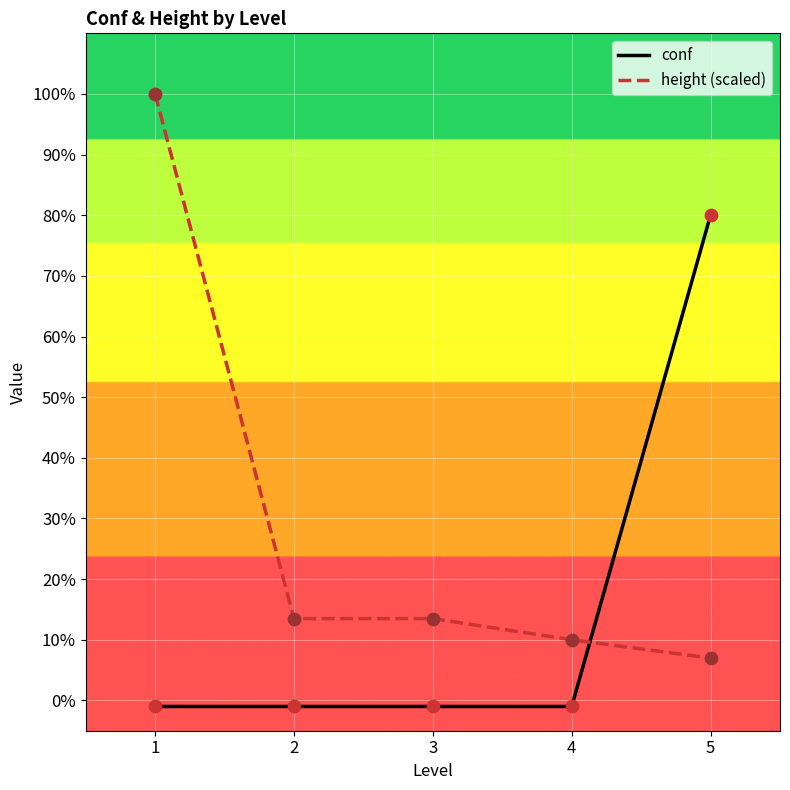

What is the total value across all series at 1?

99.0